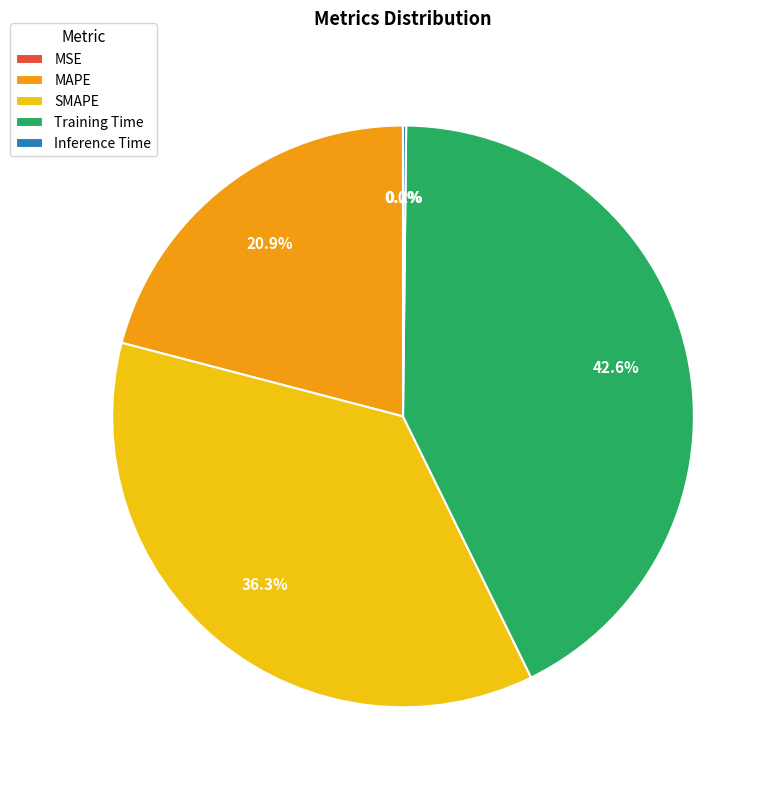

Between SMAPE and MAPE, which is larger?

SMAPE